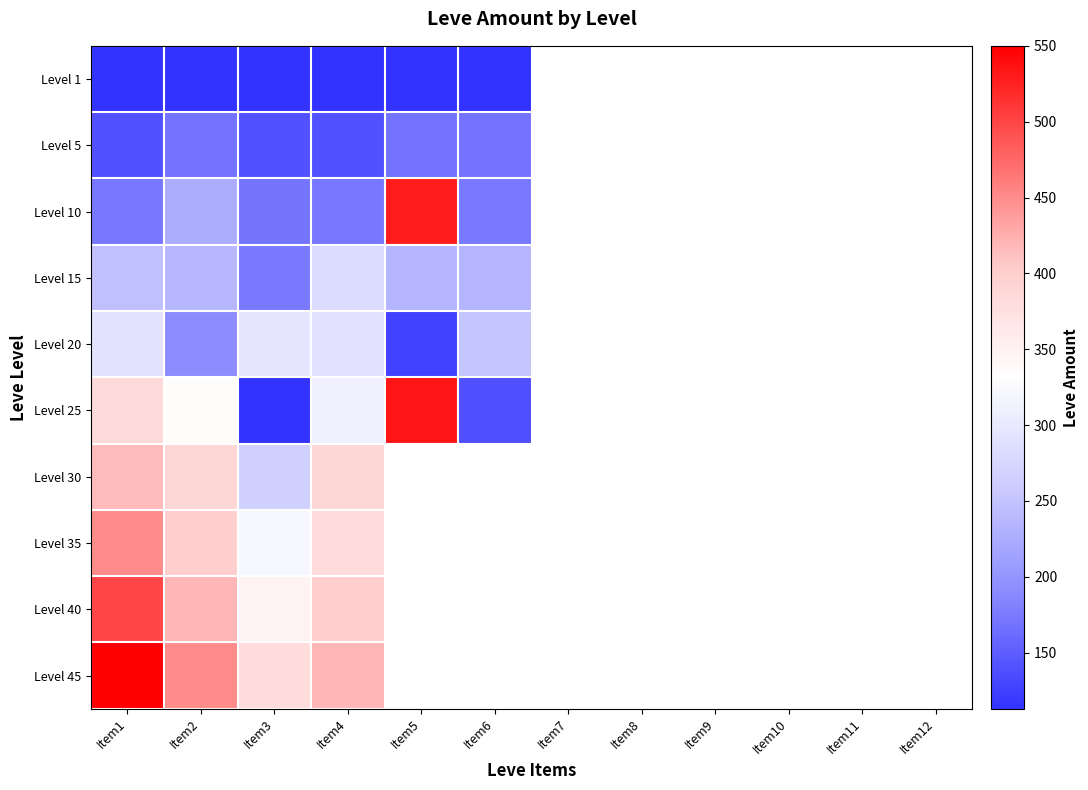

The Level 20 series shows 333.1 at Item2. True or false?

False